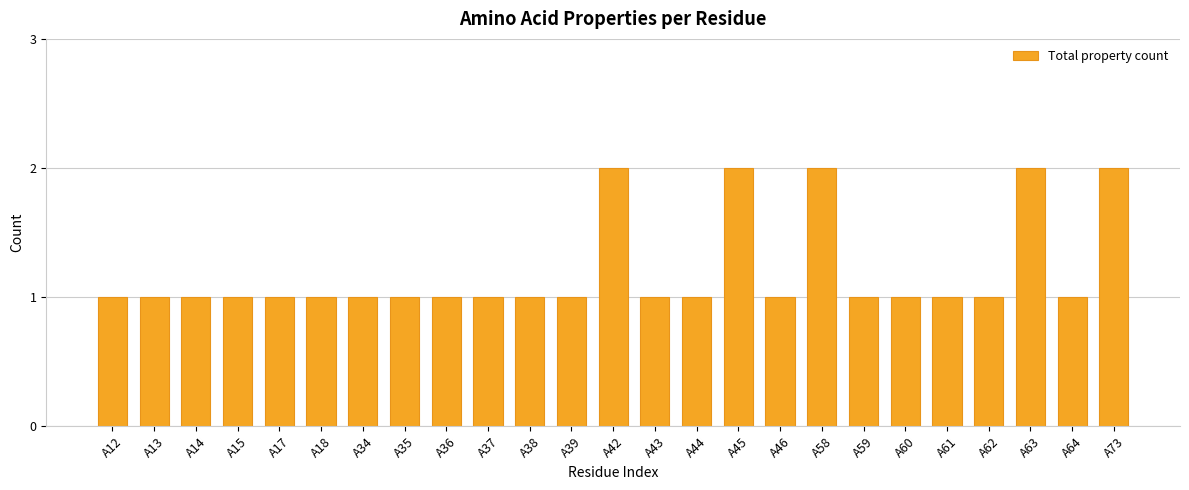

What is the value of the 13th bar from the left?

2